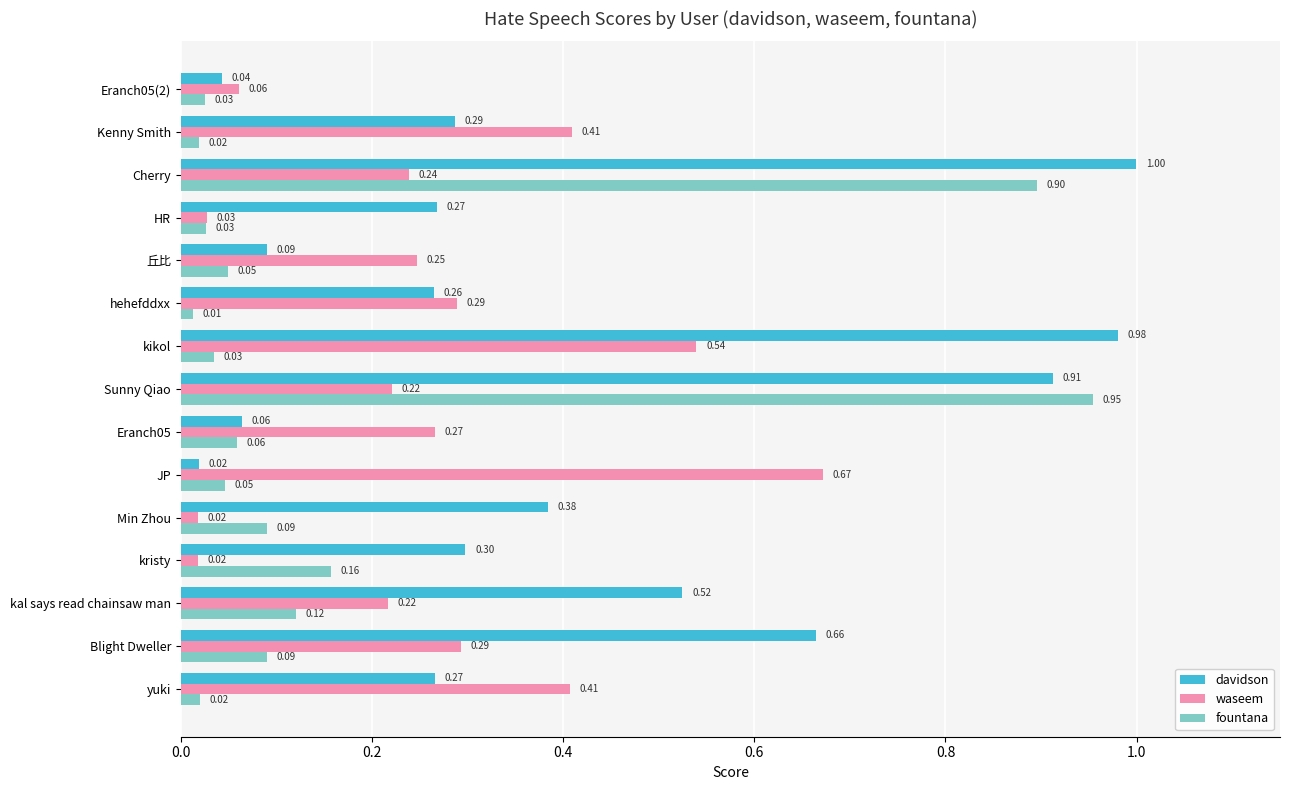

What is the total value across all series at Sunny Qiao?

2.1